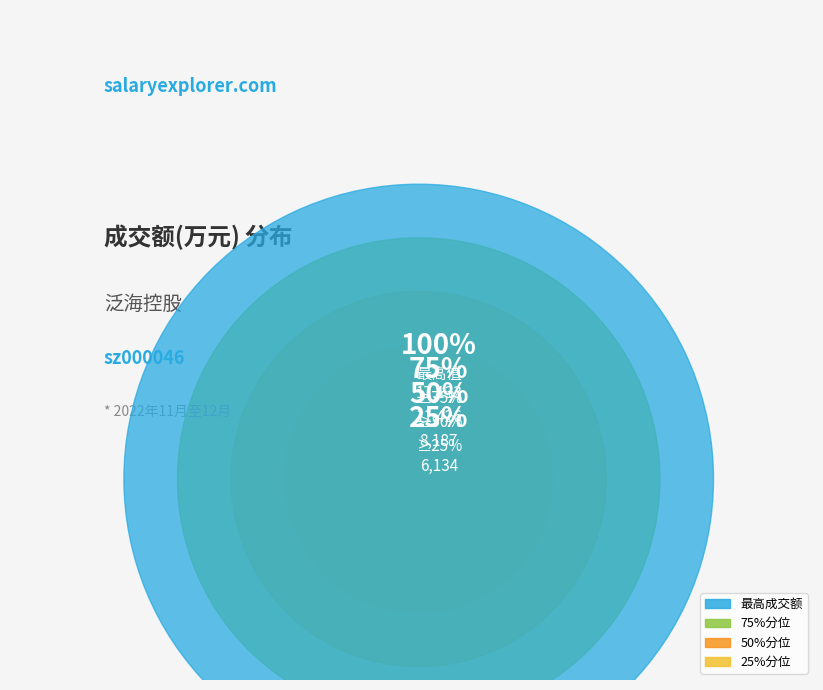

True or false: 2022-11-17 accounts for 1% of the total.

False